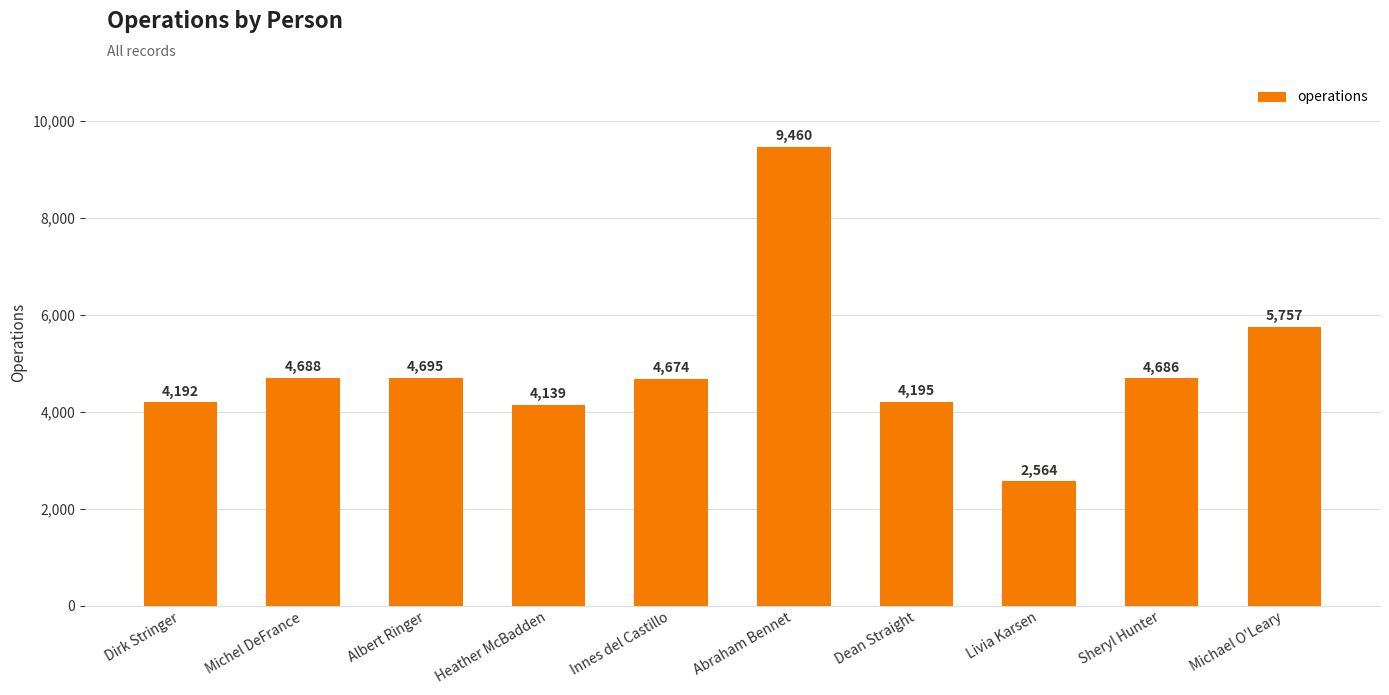

What is the greatest value displayed?

9460